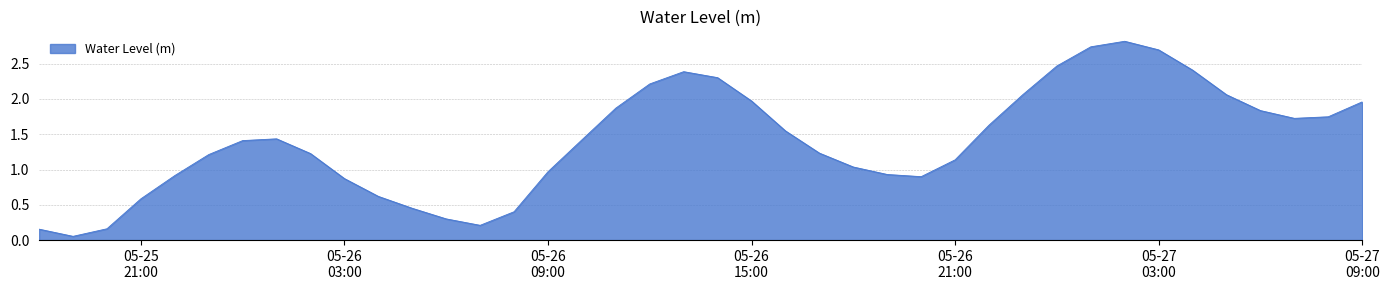

What is the difference between the maximum and minimum values?

2.8